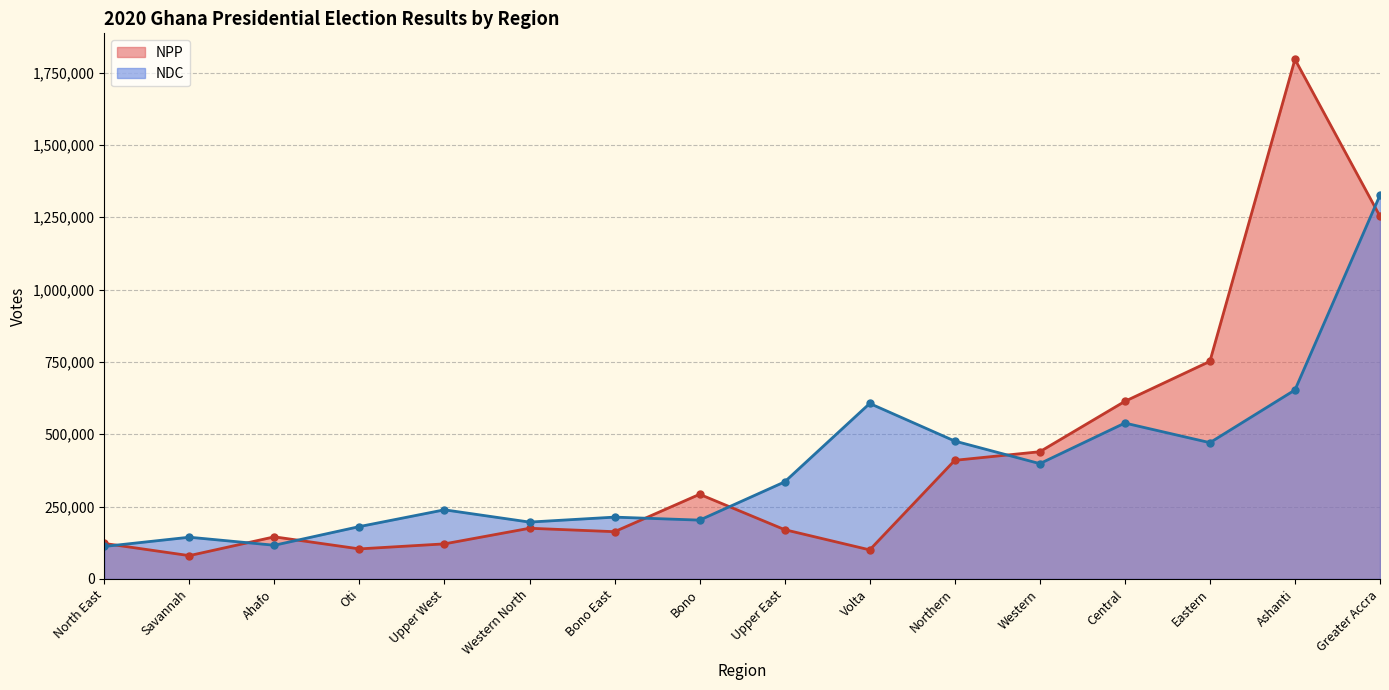

At how many categories does at least one series exceed 318019?

8